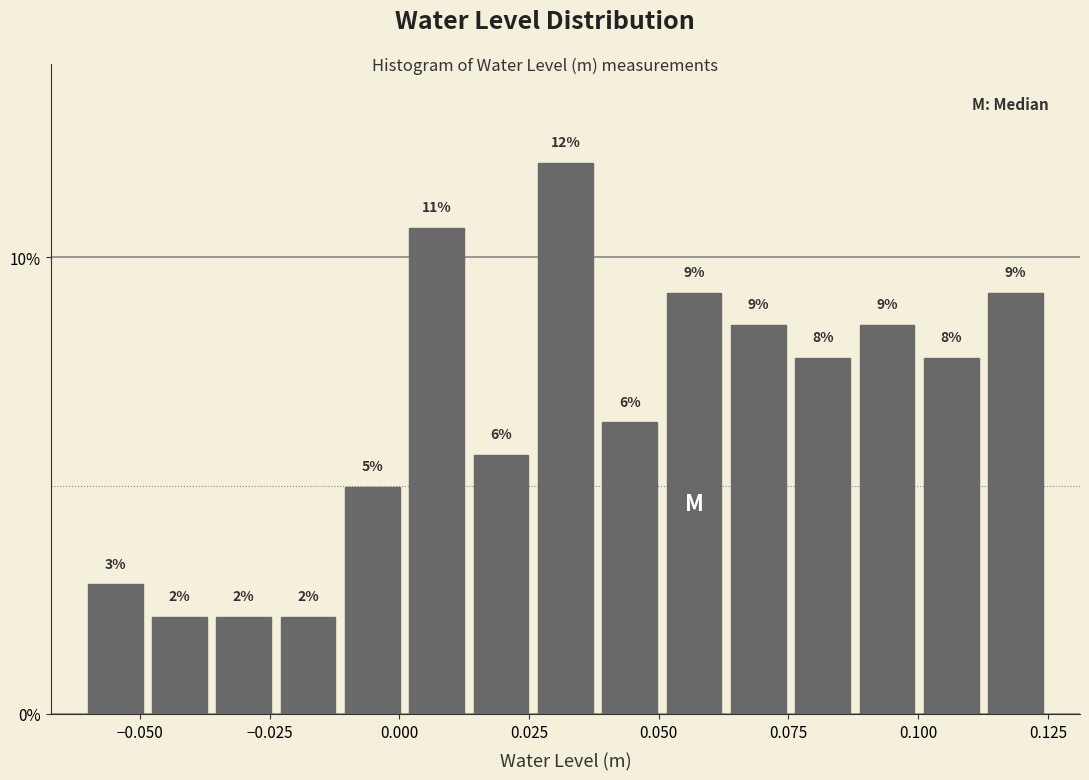

Read against the x-axis, roughly where is the centre of the tallest bar?

0.030